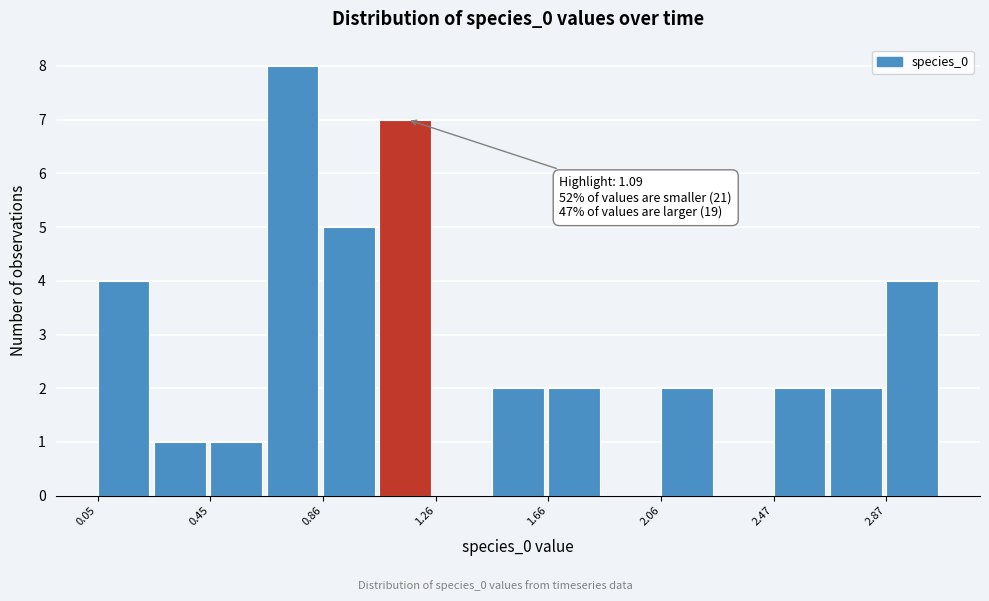

Which range on the x-axis has the tallest bar?

0.65 to 0.85